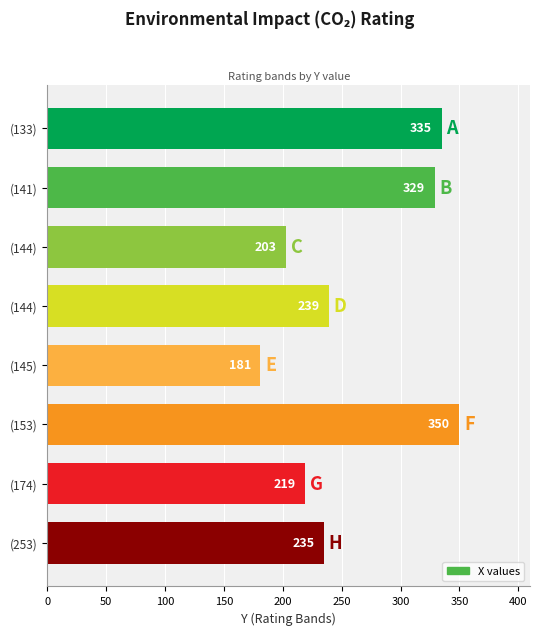

Does the chart contain any negative values?

No